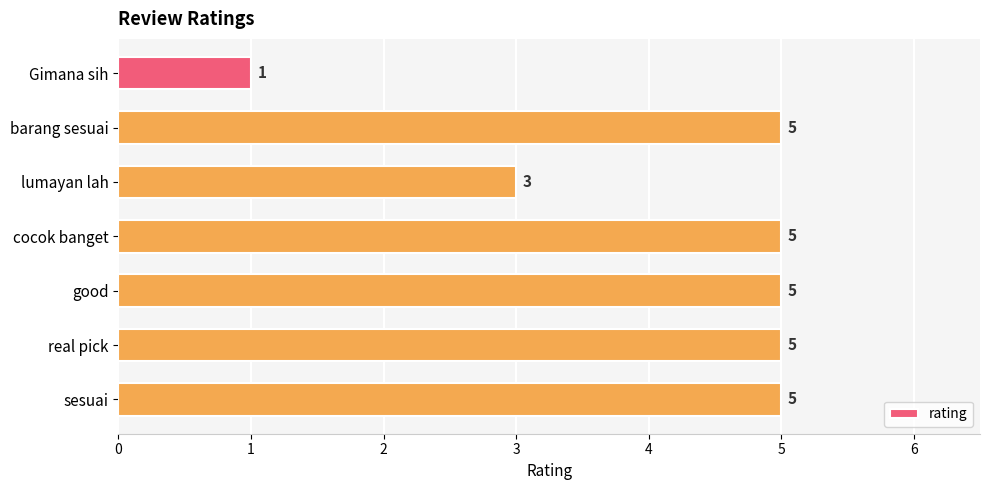

Does the chart contain any negative values?

No